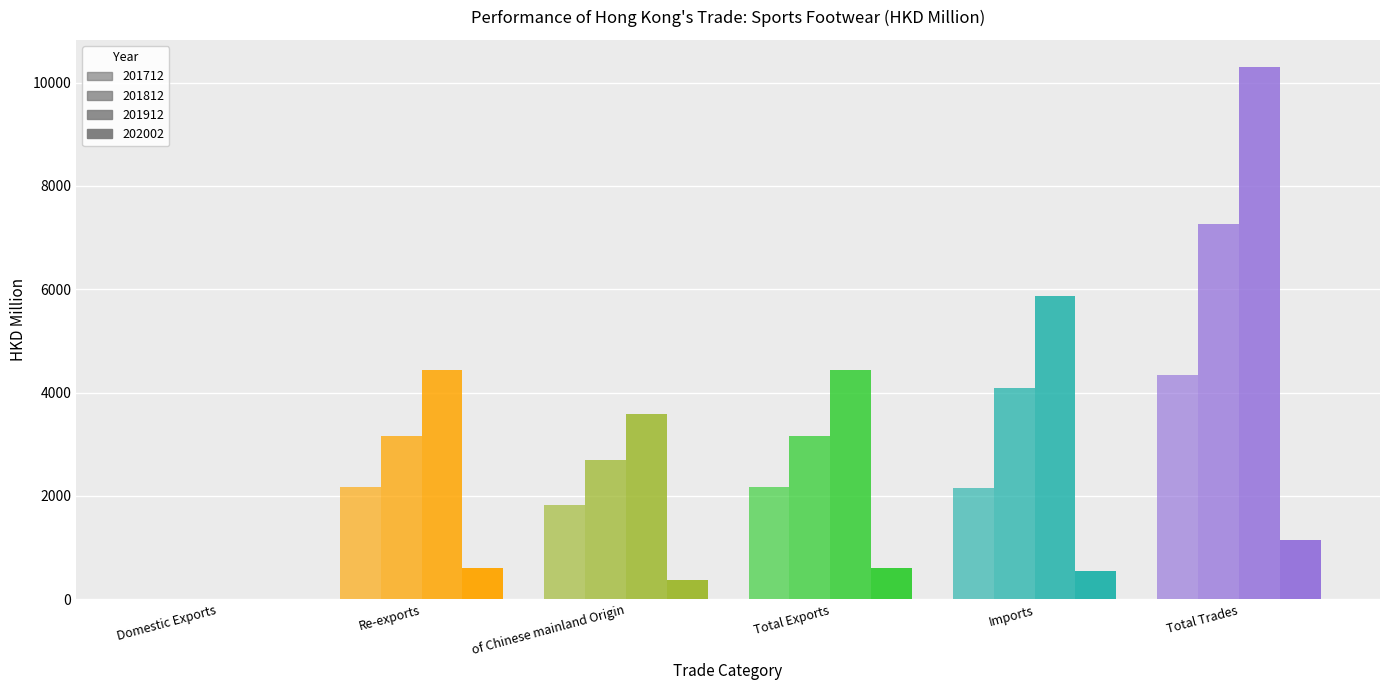

Which series has the widest spread of values?

201912